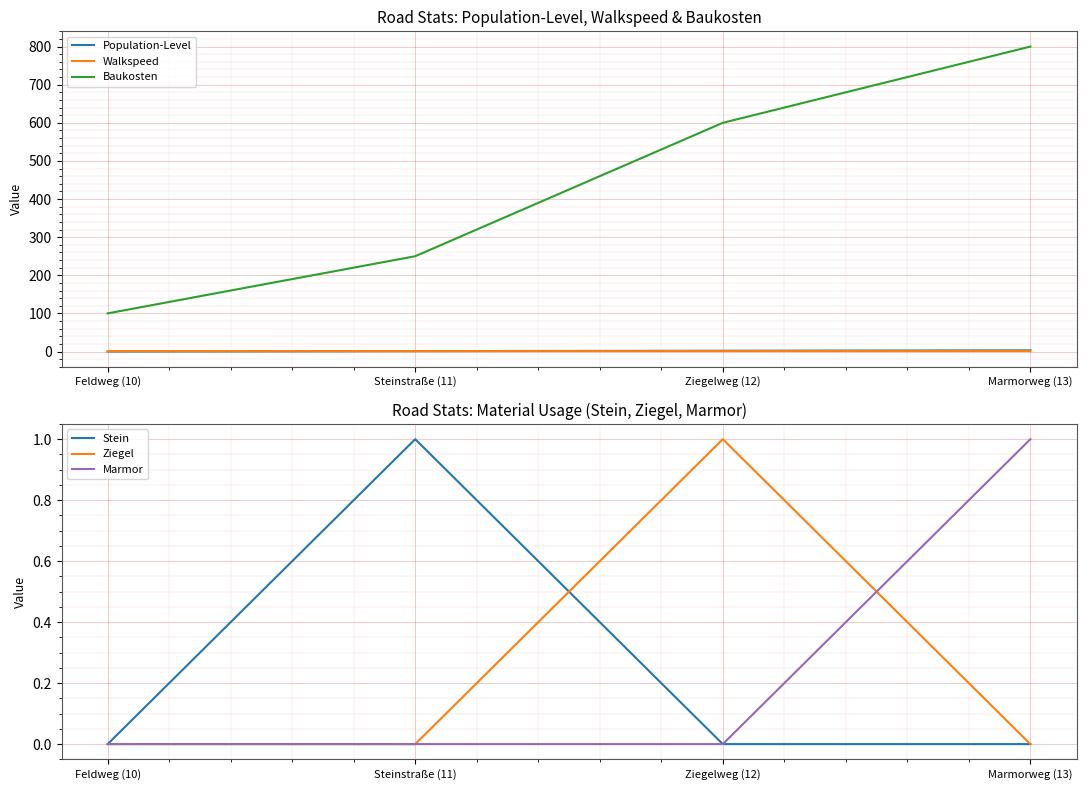

At which category does the chart reach its minimum across all series?

Feldweg (10)